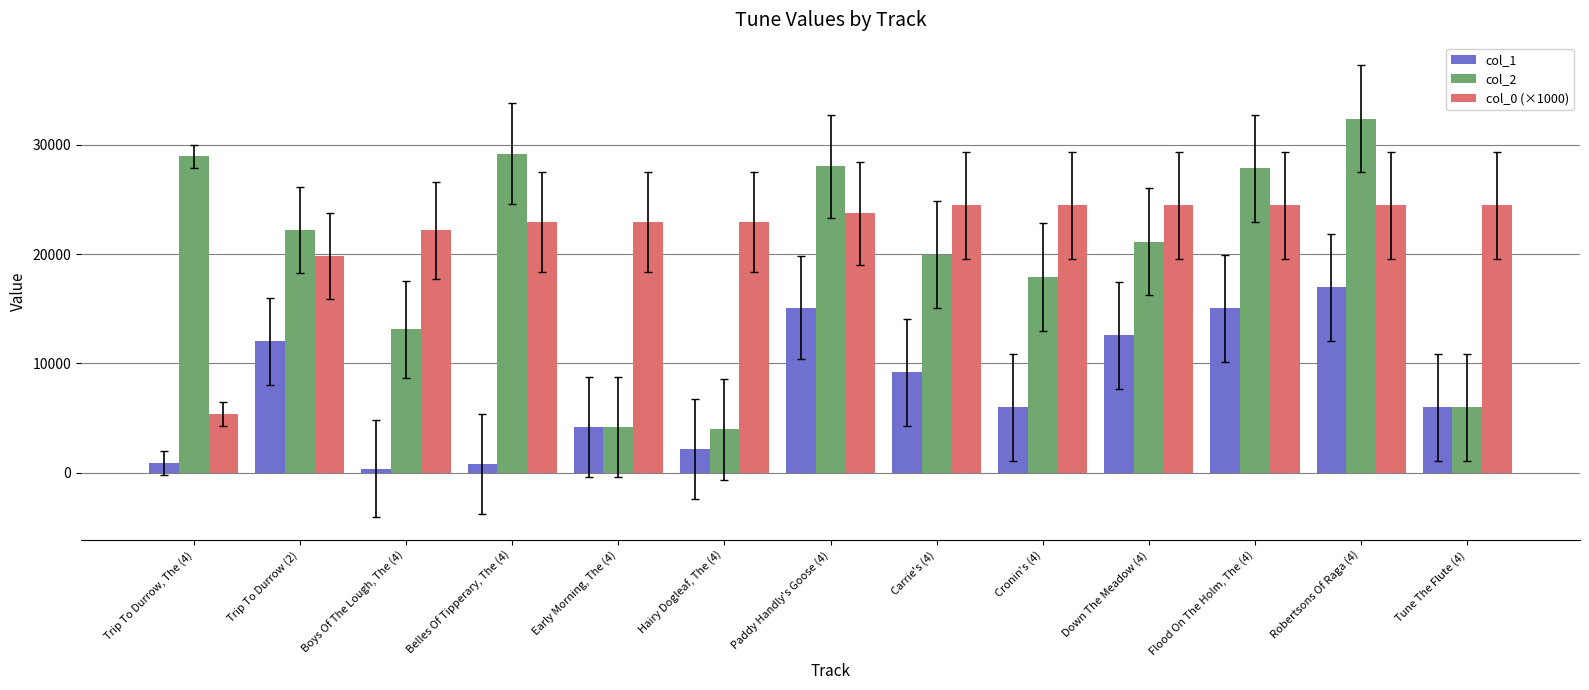

What is the difference between the maximum and minimum values in the col_2 series?

28426.0